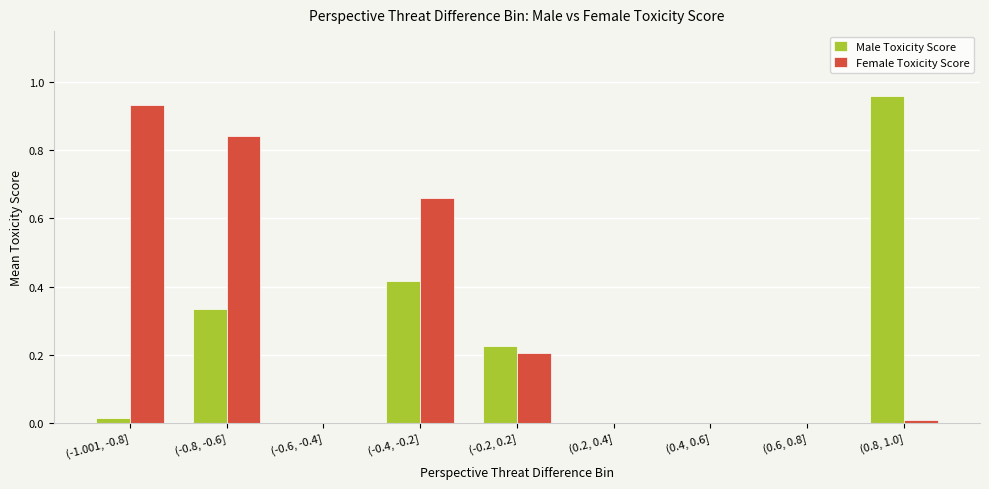

Which series changed the most between (-0.4, -0.2] and (0.4, 0.6]?

Female Toxicity Score